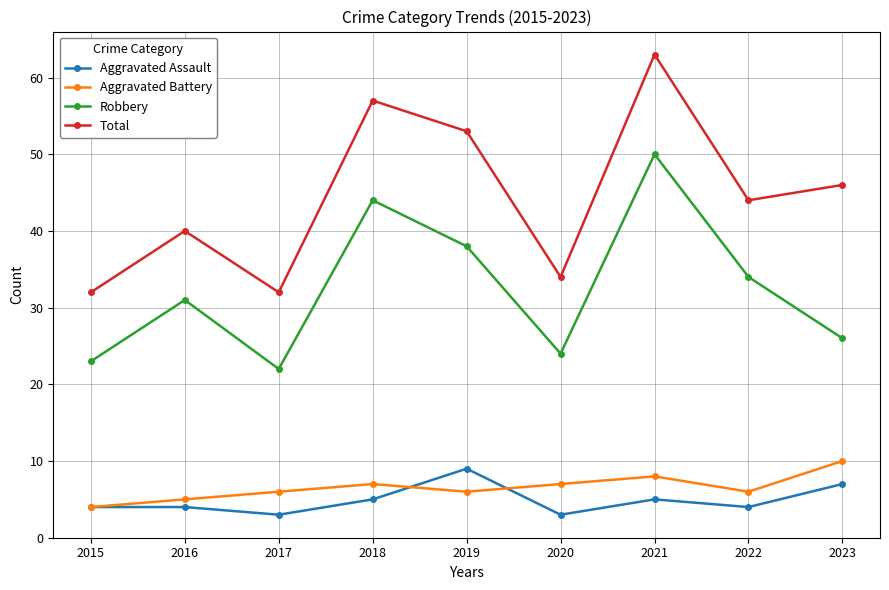

The value of Robbery at 2021 is 50. True or false?

True